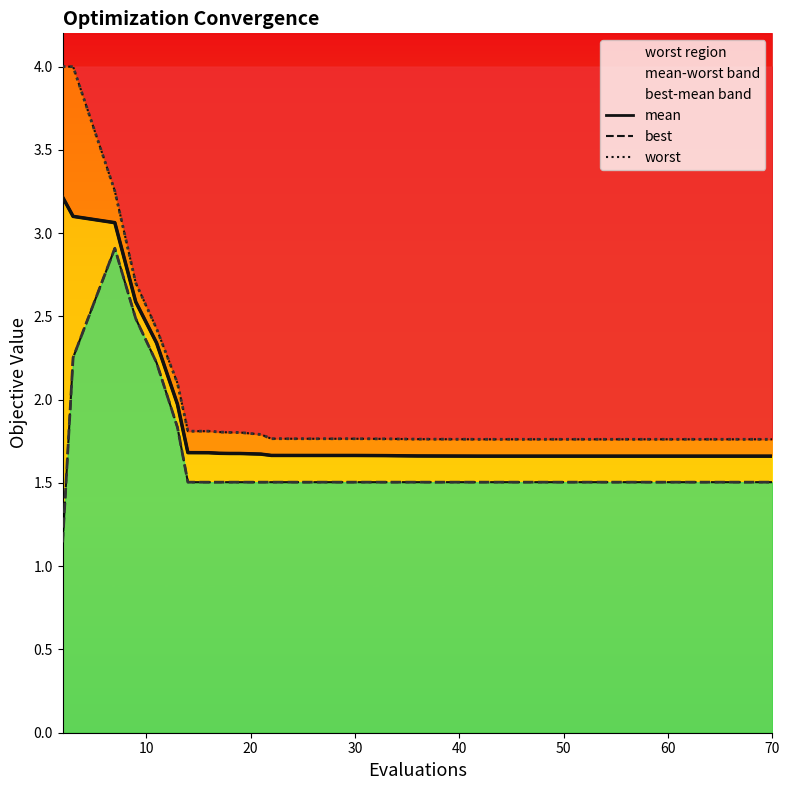

The mean series shows 1.7 at 31. True or false?

True